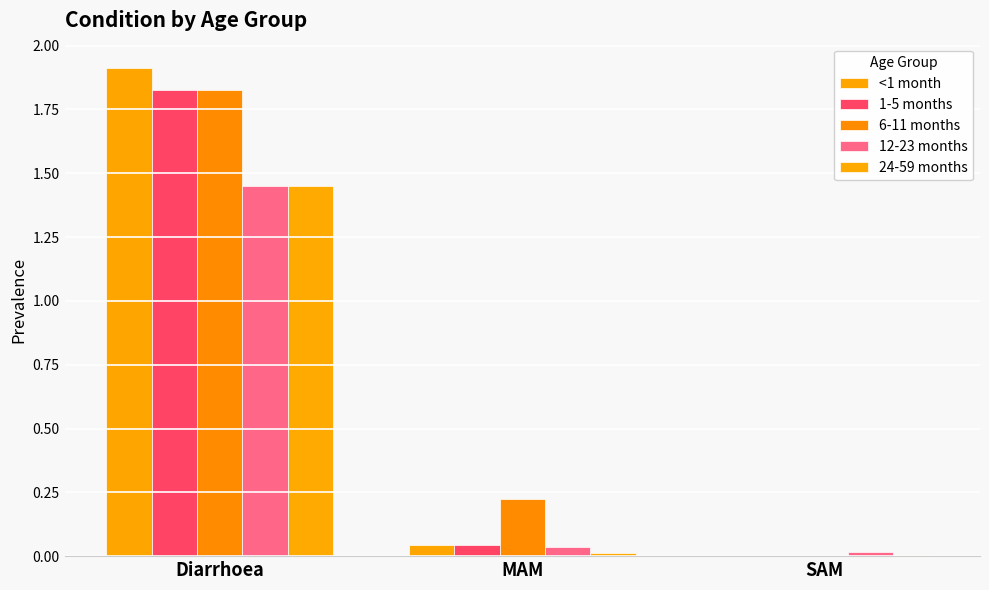

How many data points does each series have?

3